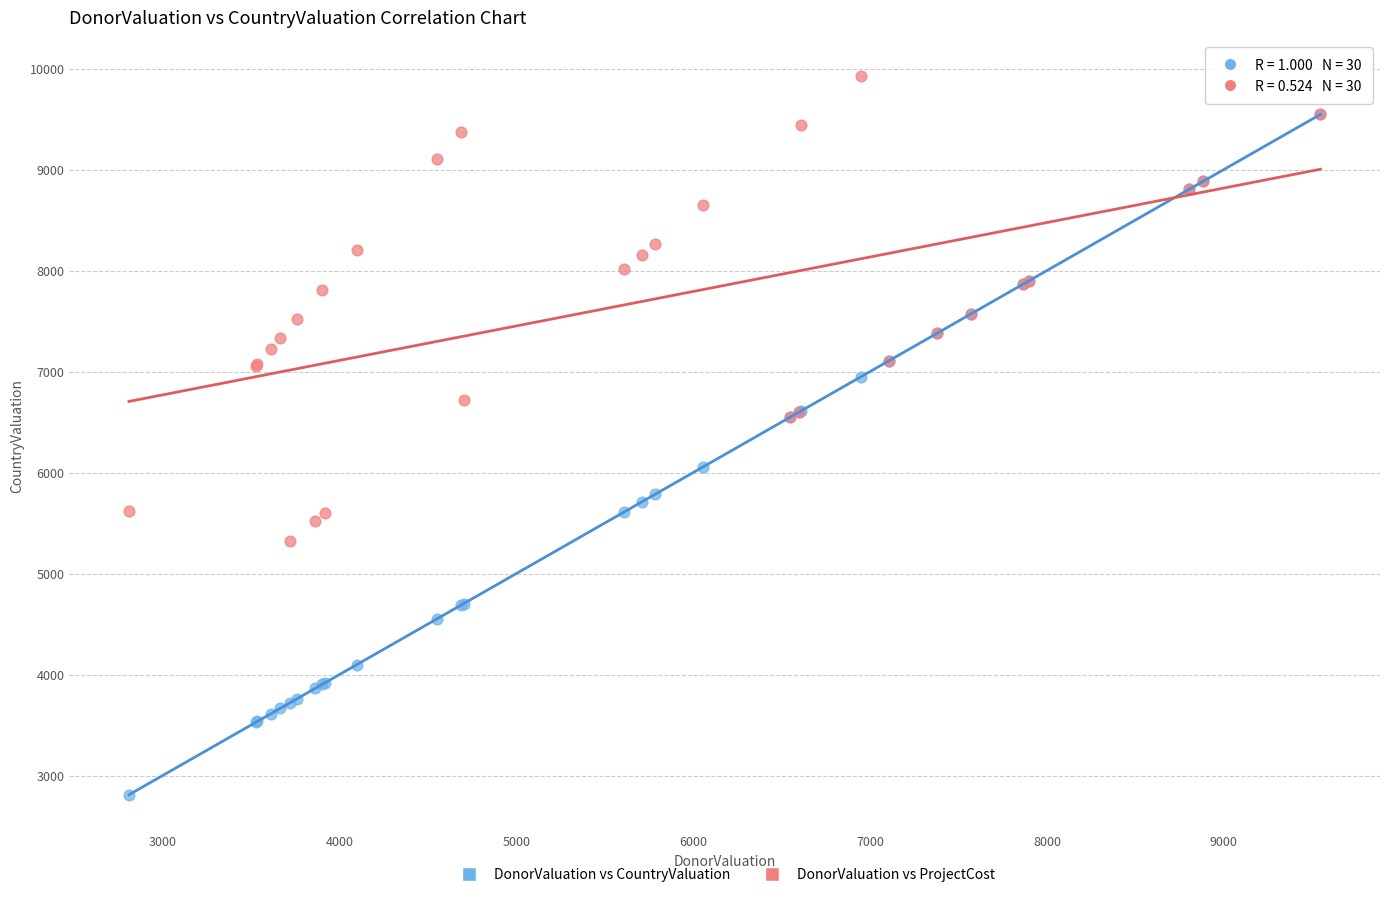

Which series has the largest Y range (max minus min)?

DonorValuation vs CountryValuation